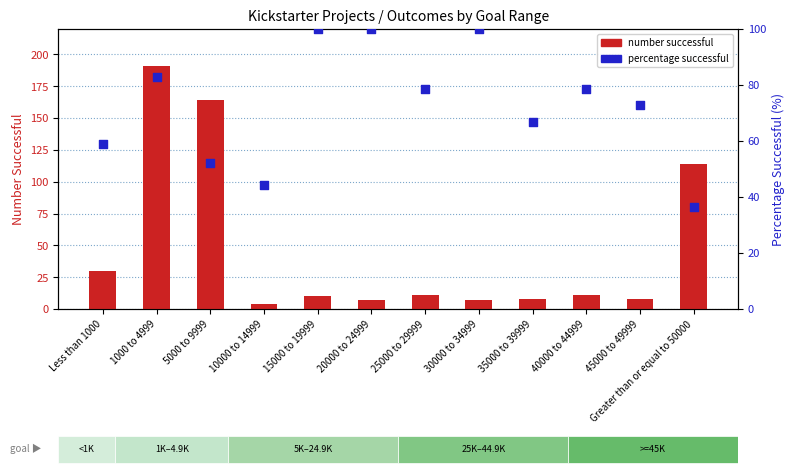

What are all the series names shown in the legend?

number successful, percentage successful